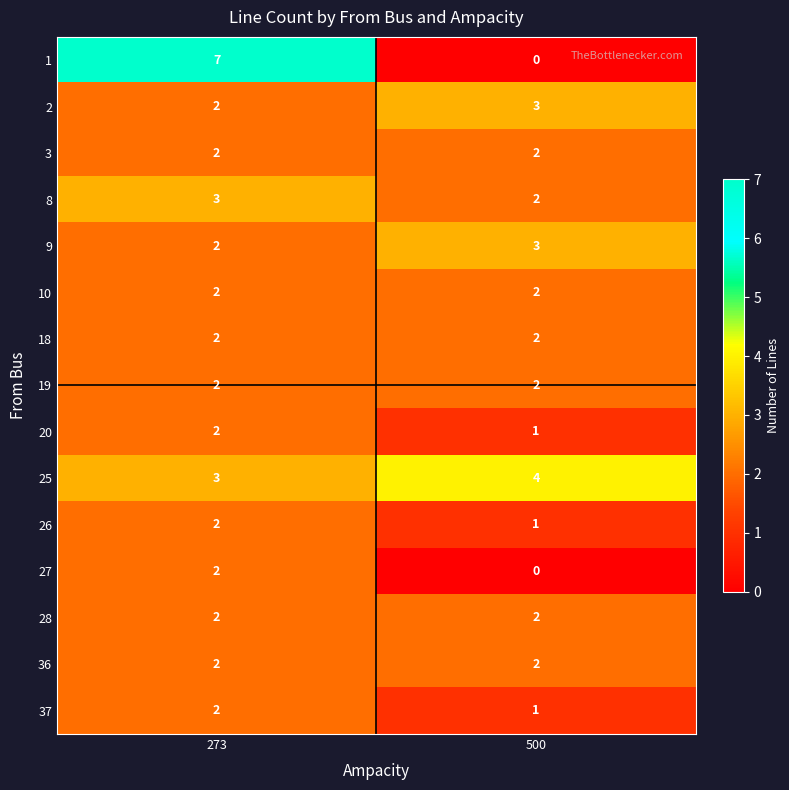

Reading left to right, extract all data points from this chart.

1: 7	0
2: 2	3
3: 2	2
8: 3	2
9: 2	3
10: 2	2
18: 2	2
19: 2	2
20: 2	1
25: 3	4
26: 2	1
27: 2	0
28: 2	2
36: 2	2
37: 2	1